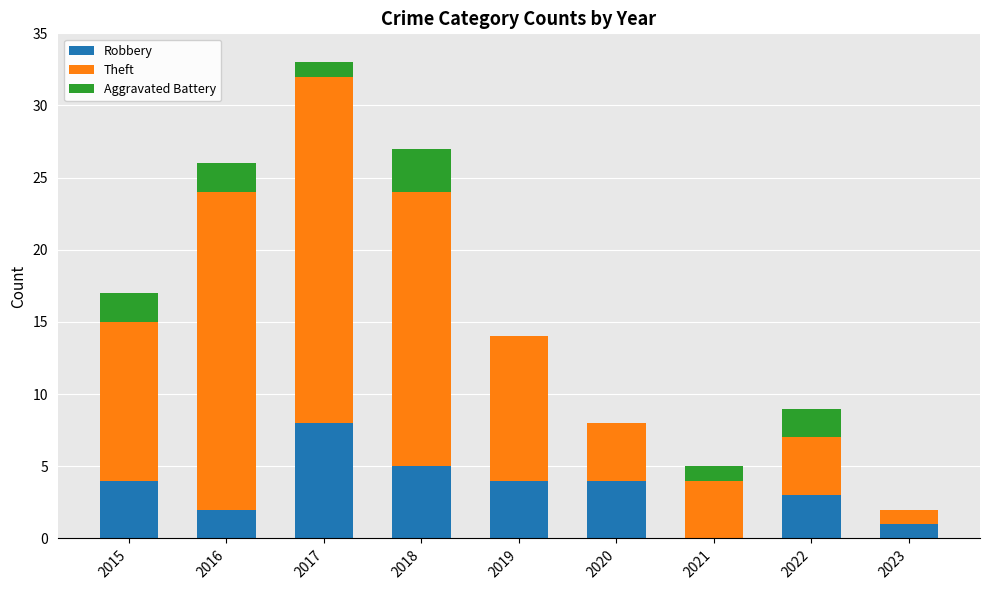

True or false: Robbery has a value of 1 at 2023.

True